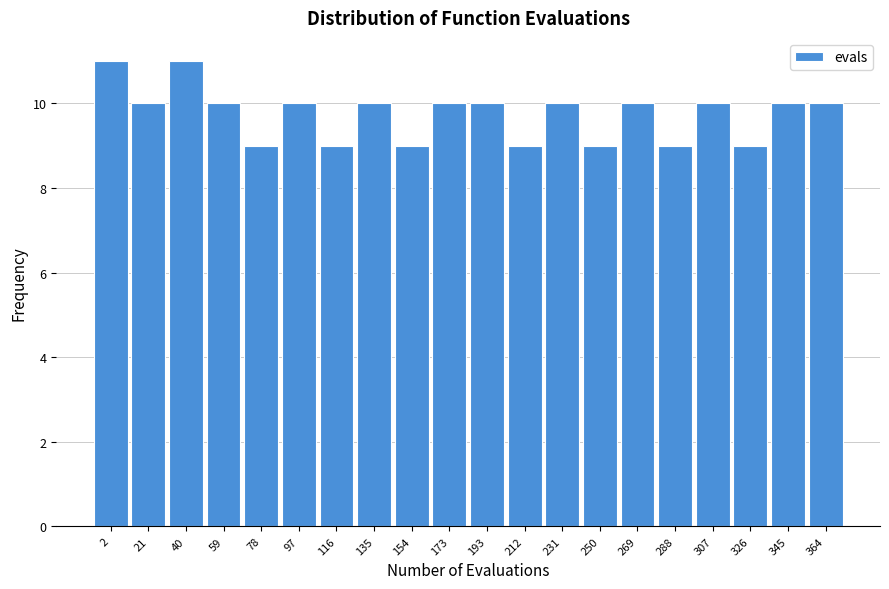

Reading right to left, transcribe all the data shown in this chart.

364=10	345=10	326=9	307=10	288=9	269=10	250=9	231=10	212=9	193=10	173=10	154=9	135=10	116=9	97=10	78=9	59=10	40=11	21=10	2=11